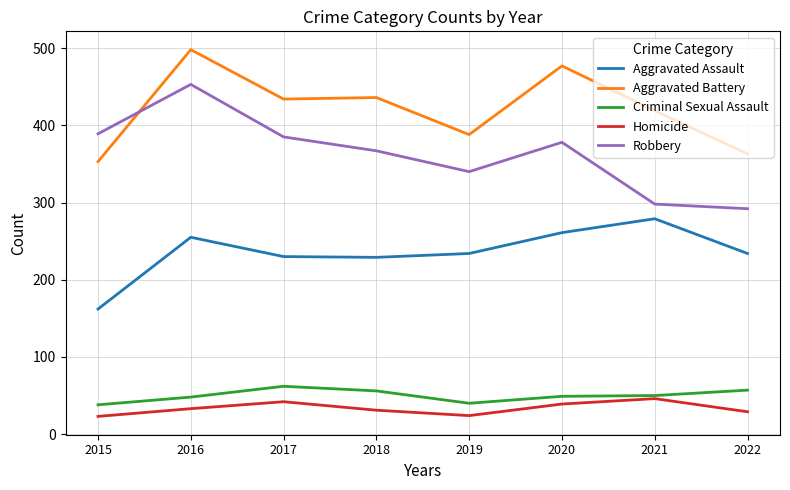

The Robbery series shows 554 at 2017. True or false?

False